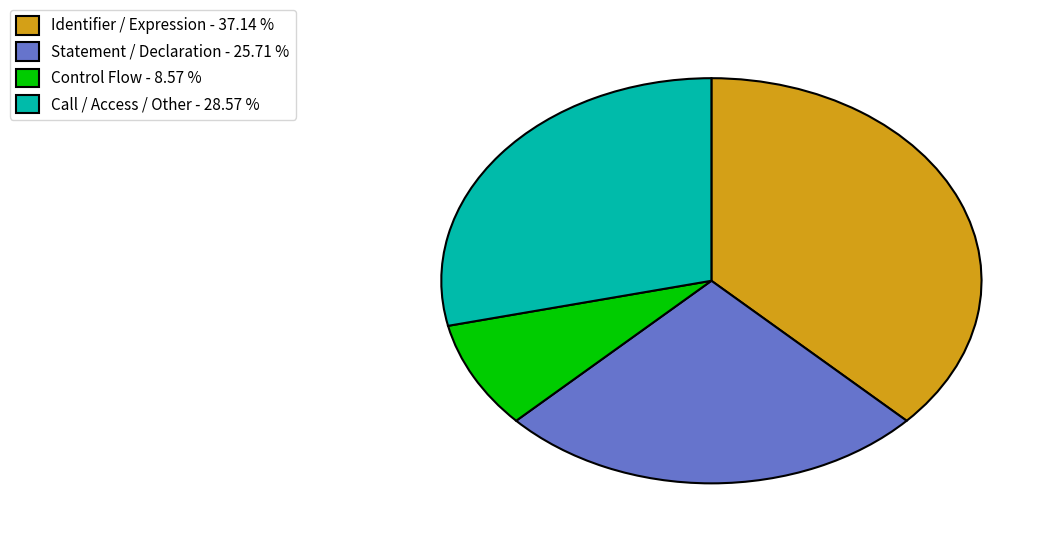

Which category has the smallest portion of the pie?

Control Flow - 8.57 %